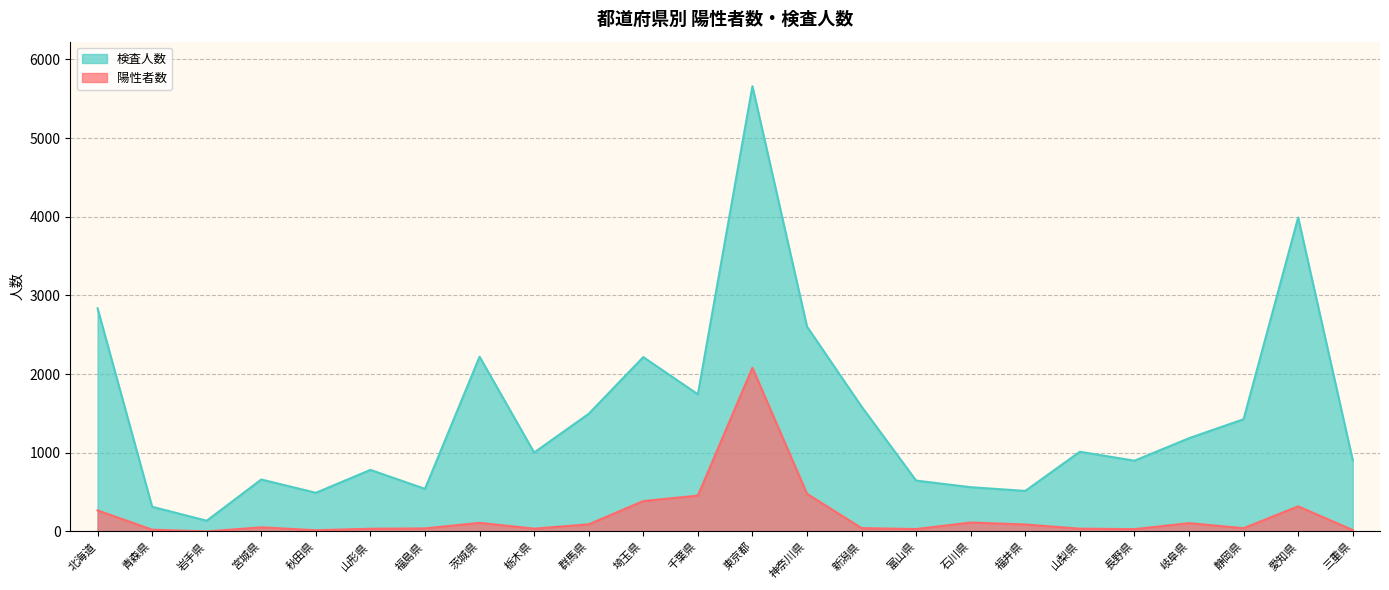

List the series in order of their overall mean, highest first.

検査人数, 陽性者数